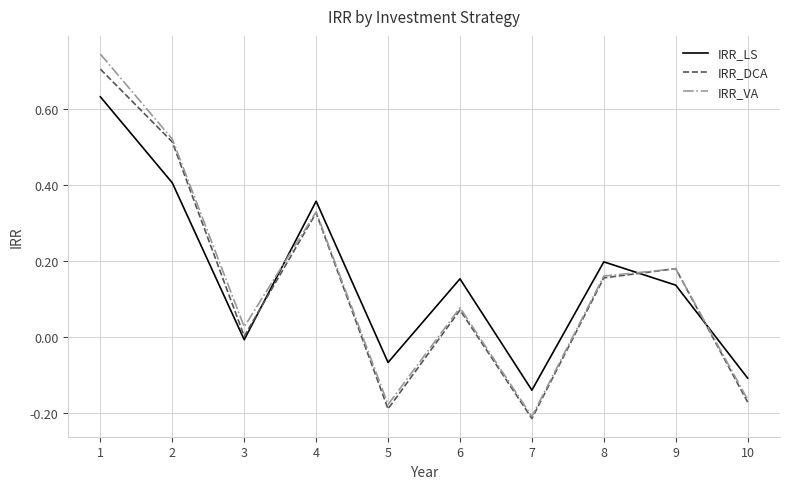

At which label does IRR_VA reach its minimum?

7